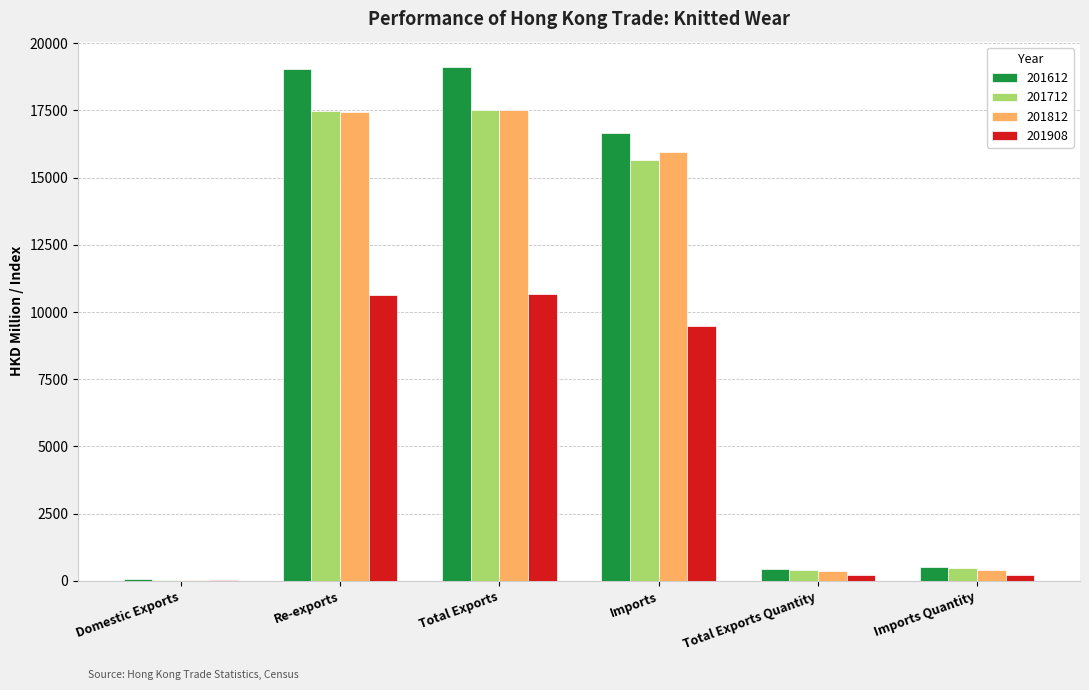

True or false: 201612 has a value of 19049.9 at Re-exports.

True